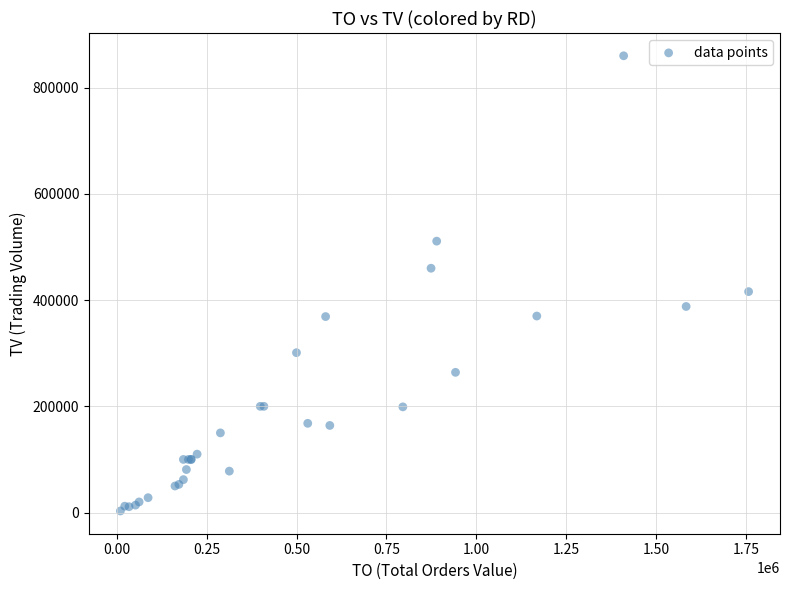

What Y value in the scatter plot is closest to 431500?

416000